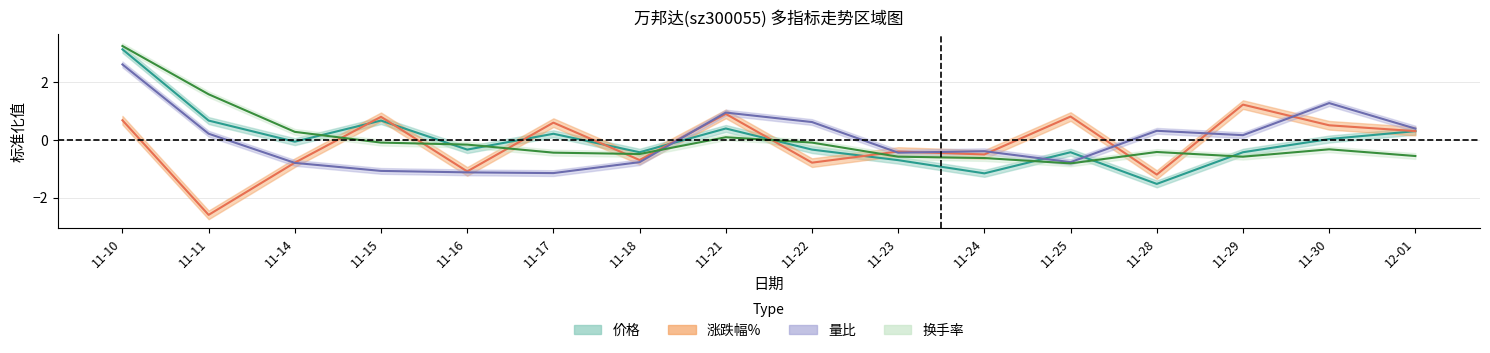

At how many categories does at least one series exceed 0?

12